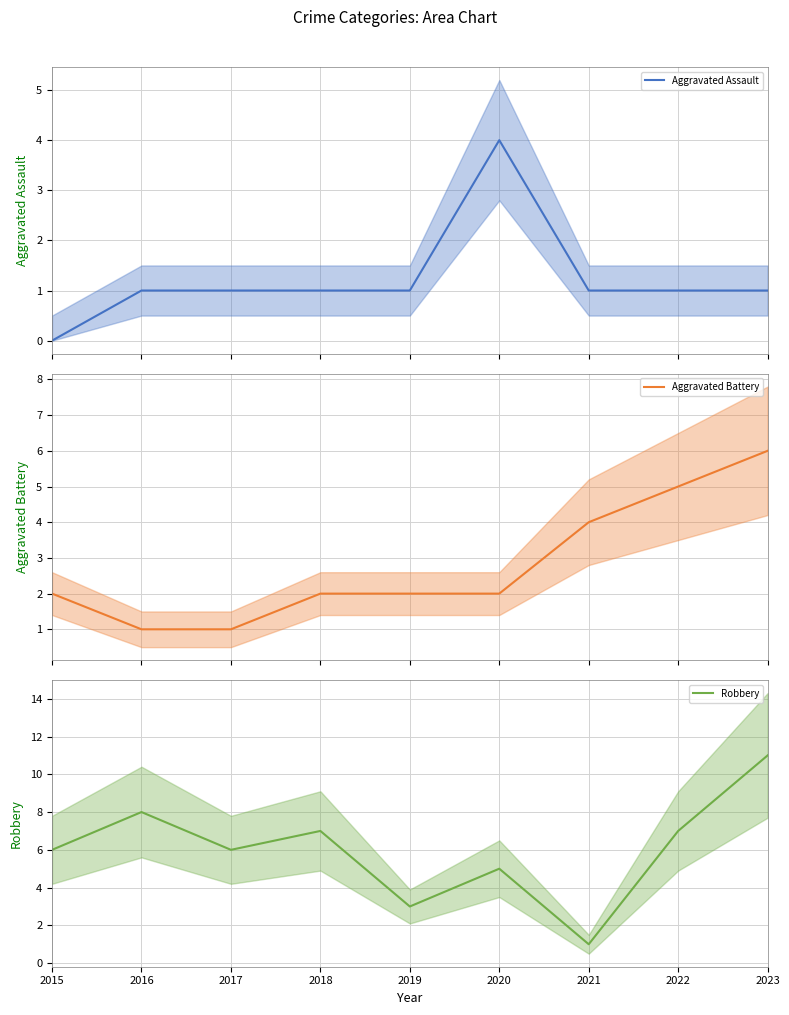

How many data points in Robbery are less than 6?

3